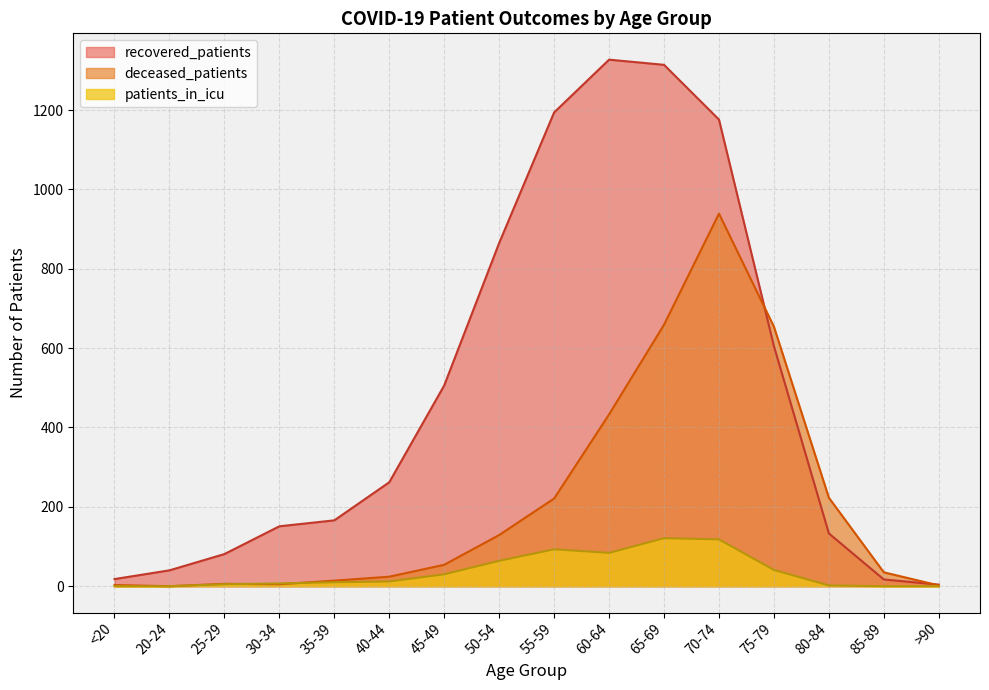

True or false: patients_in_icu and recovered_patients intersect in this chart.

False